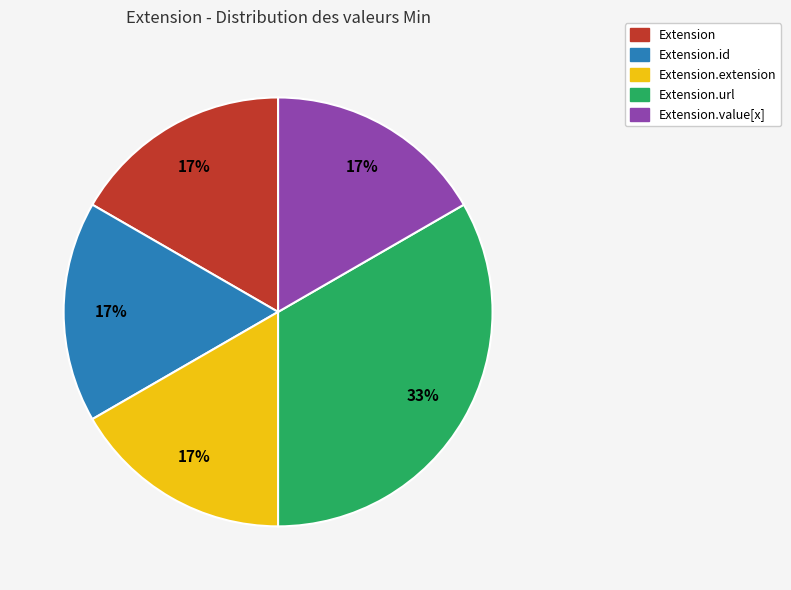

Does Extension.extension account for over 50% of the chart?

No